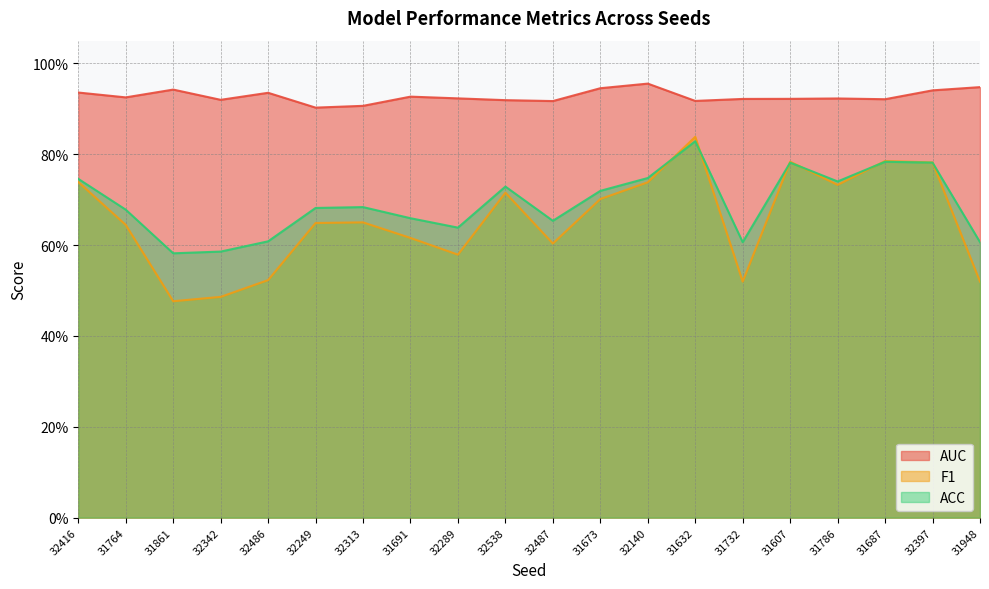

The value of AUC at 31948 is 1.6. True or false?

False